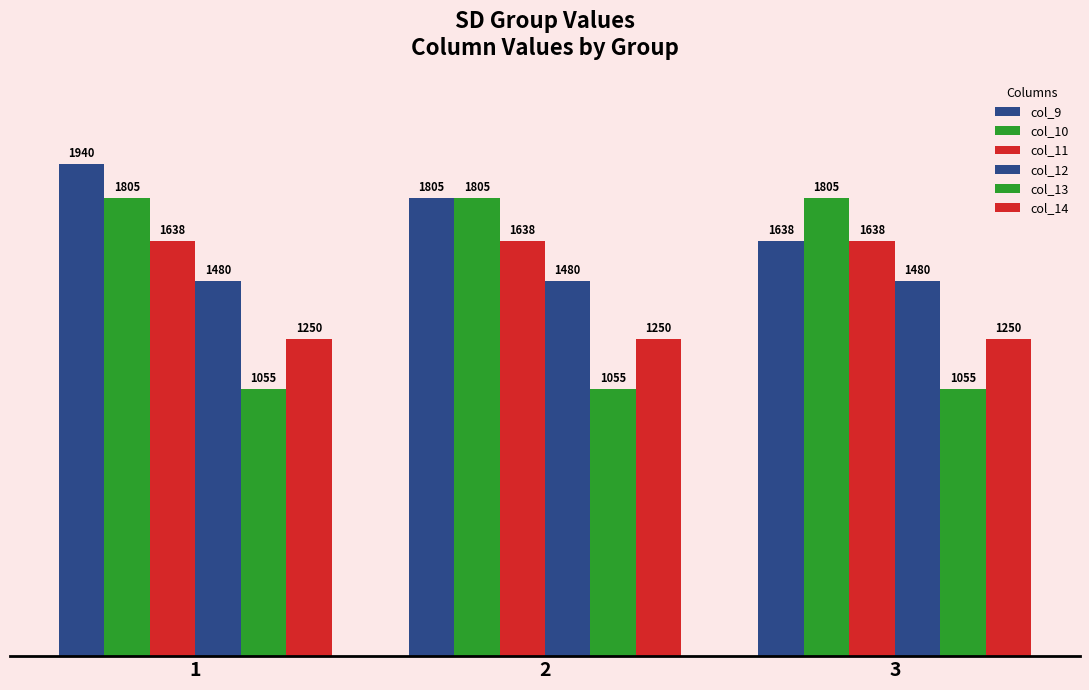

What is the value of the col_14 bar at the 3rd from the left?

1250